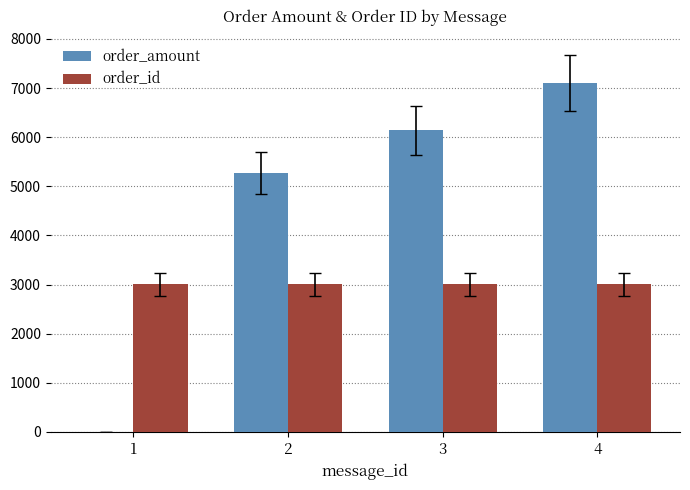

Which series has the largest total across all categories?

order_amount